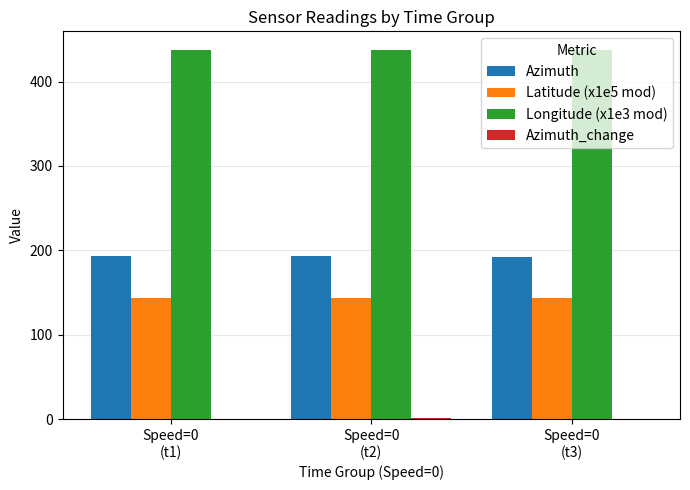

Which series has the largest total across all categories?

Longitude (x1e3 mod)